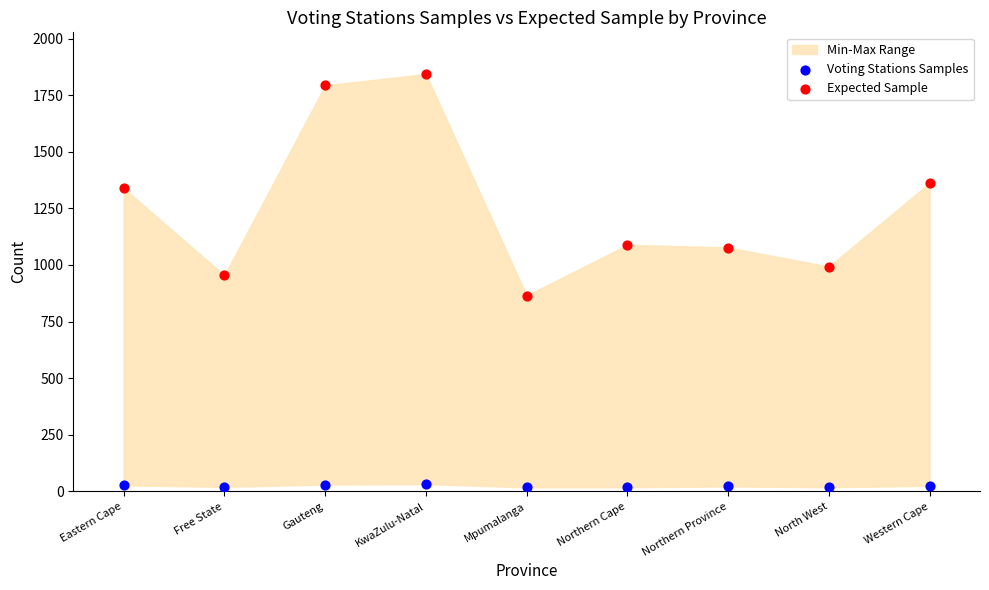

Which series contains the lowest Y value?

Voting Stations Samples